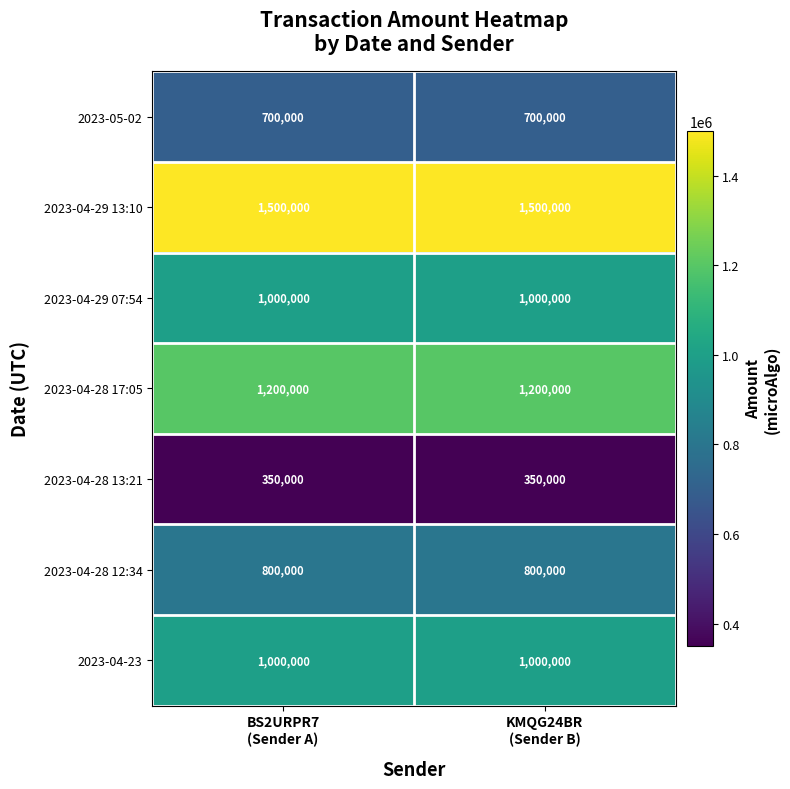

What is the sum of all 2023-04-28 12:34 values?

1600000